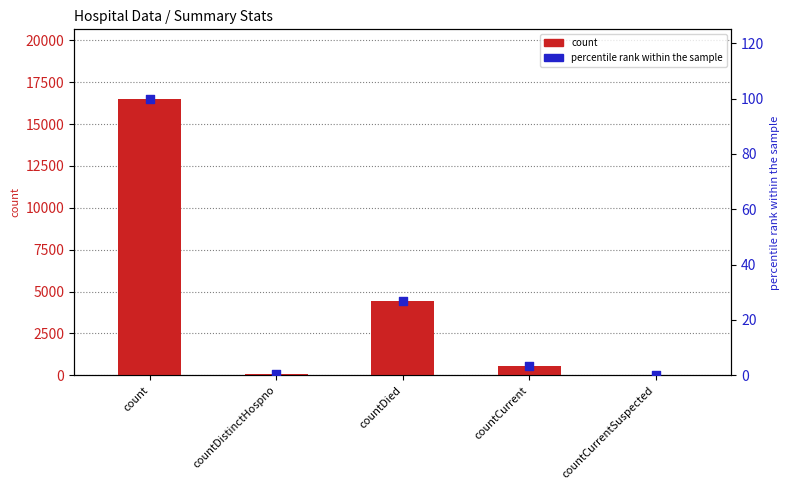

What are all the series names shown in the legend?

count, percentile rank within the sample